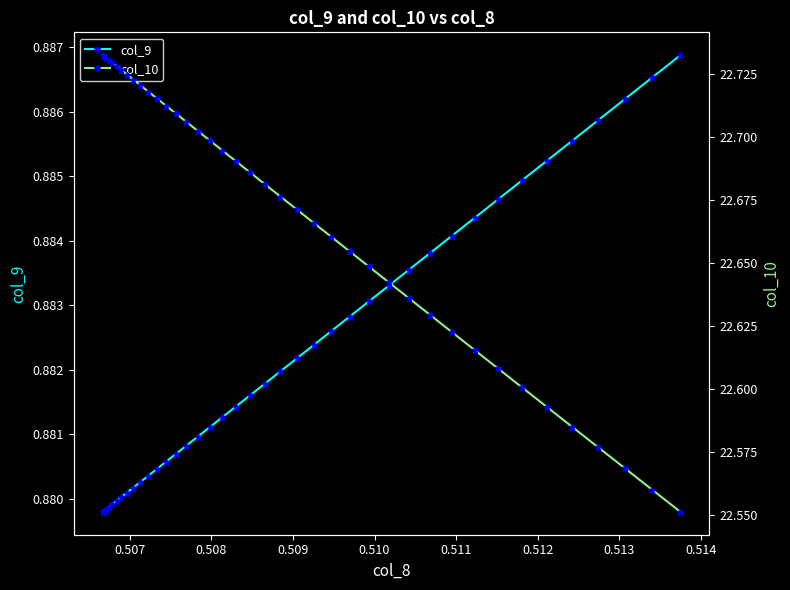

How many lines are shown in the chart?

2